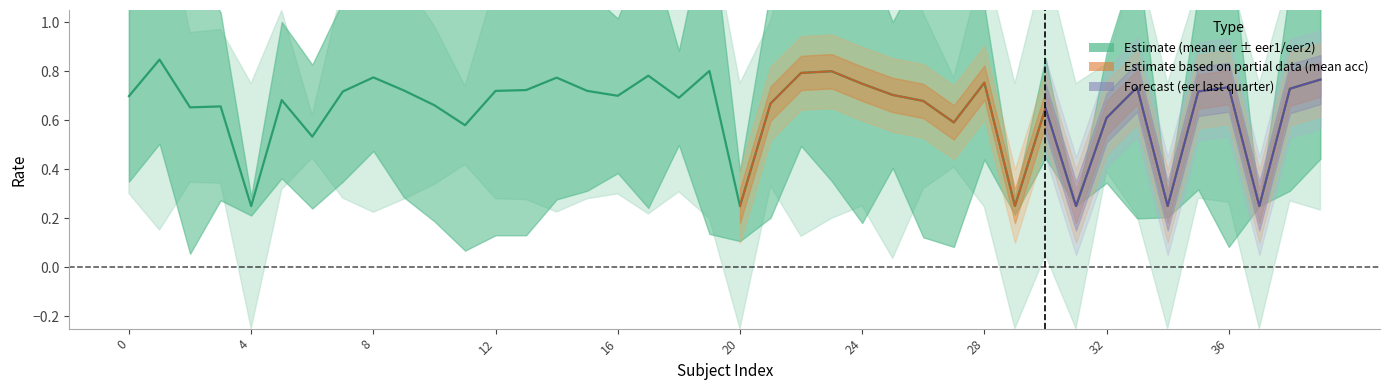

How many values are between 0 and 1?

40